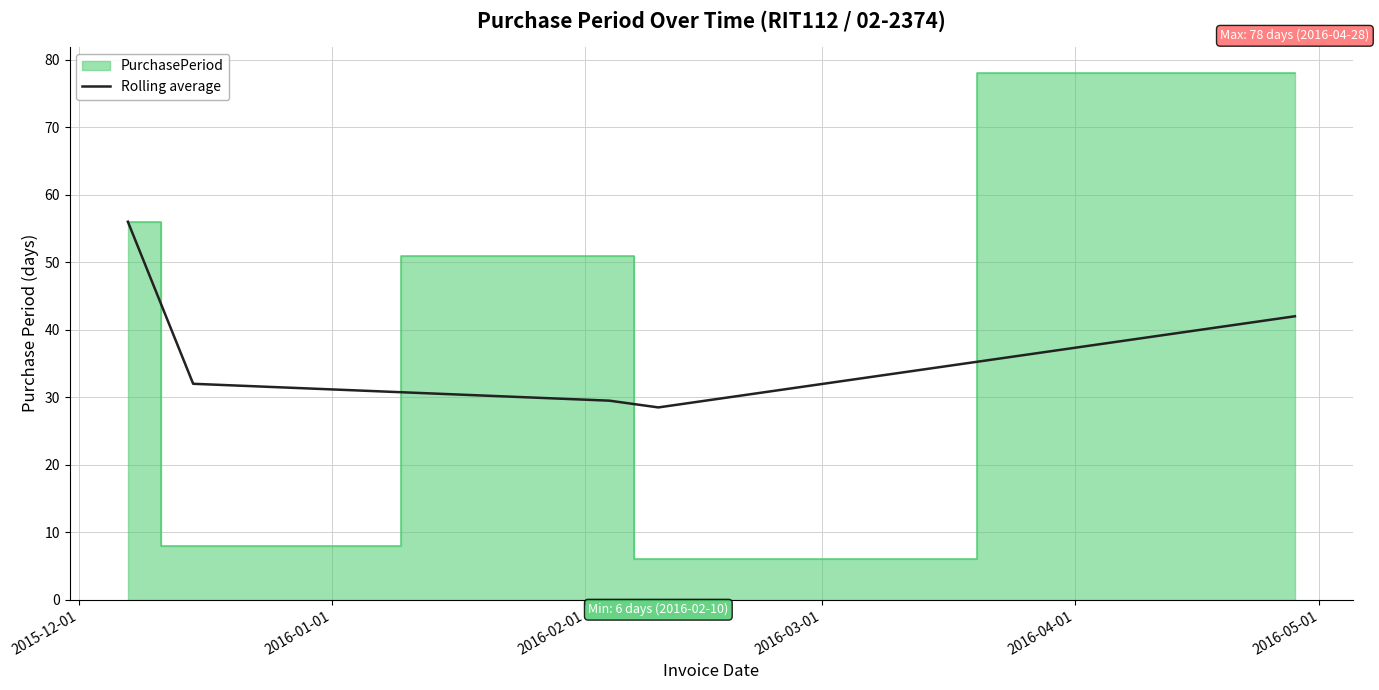

What is the maximum value for Rolling average?

56.0